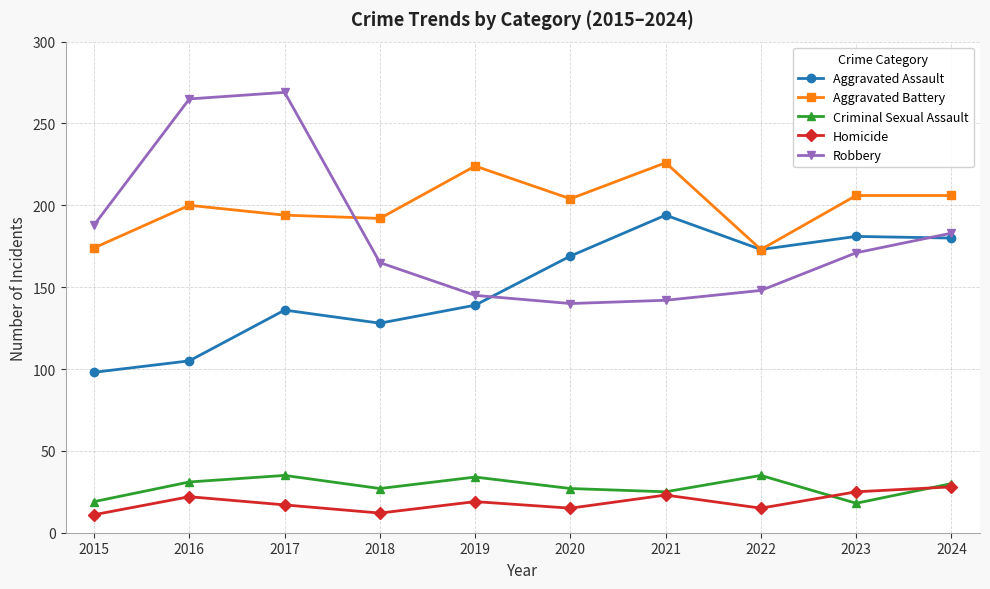

What is the greatest value displayed?

269